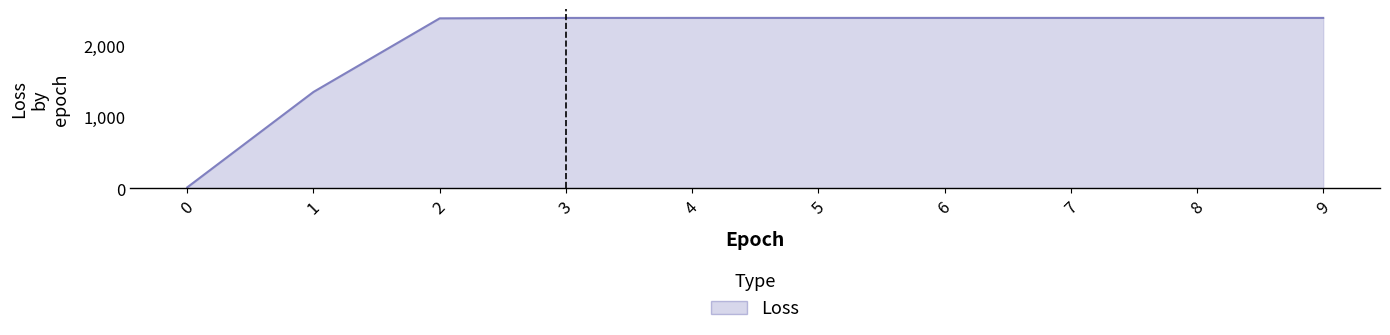

The value at 6 is 2389.6. True or false?

True